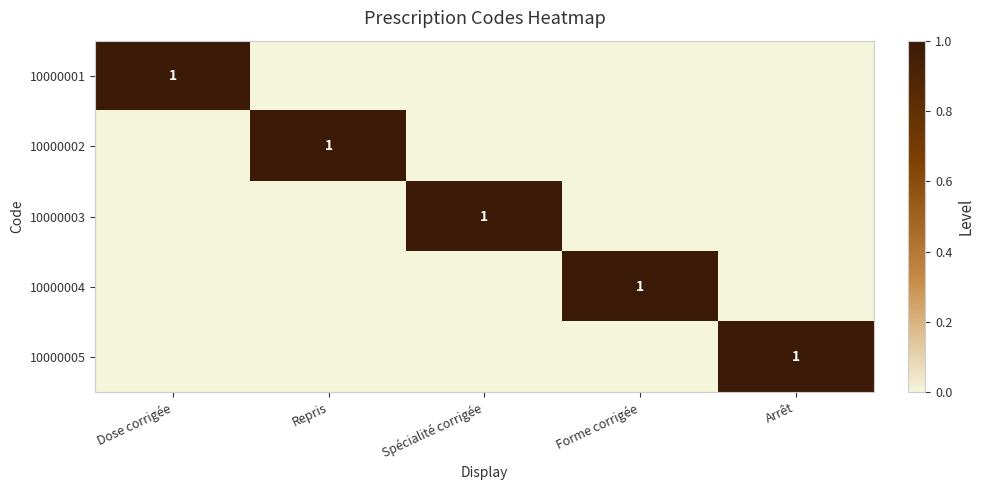

The value of 10000003 at Spécialité corrigée is 1. True or false?

True